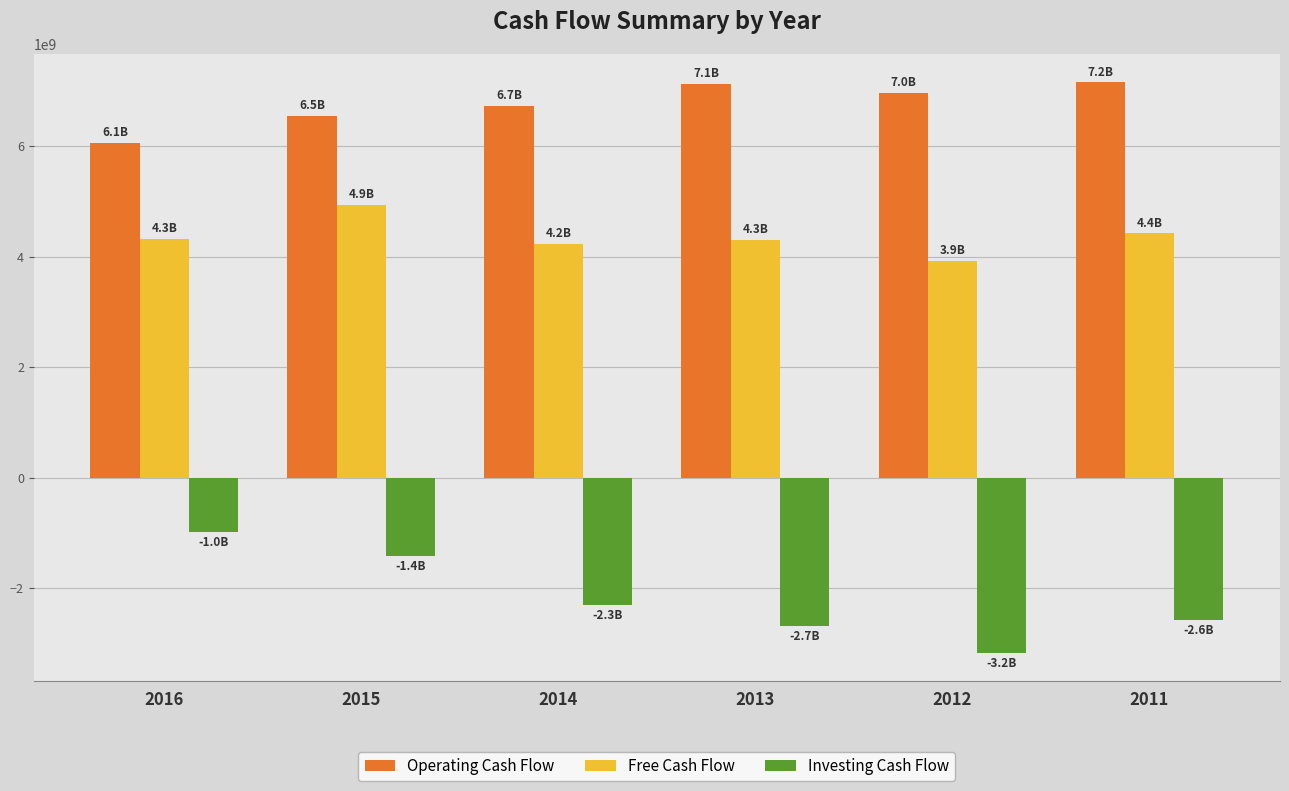

What is the difference between the maximum and second lowest values in the Investing Cash Flow series?

1692200000